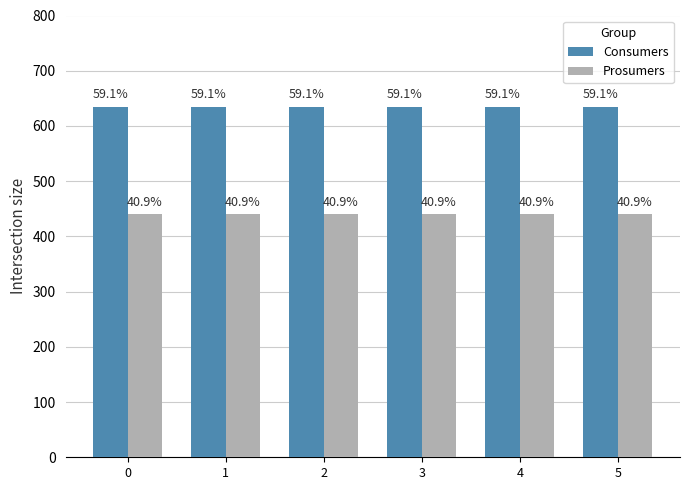

Between 0 and 4, which series saw the biggest shift?

Consumers